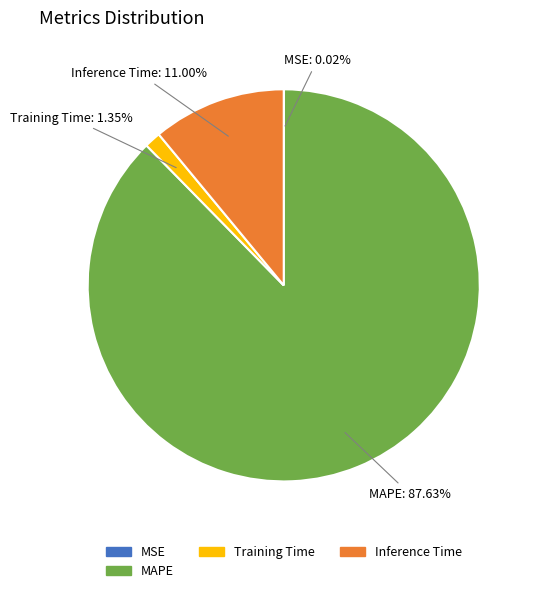

Is there any slice that represents more than half of the pie?

Yes